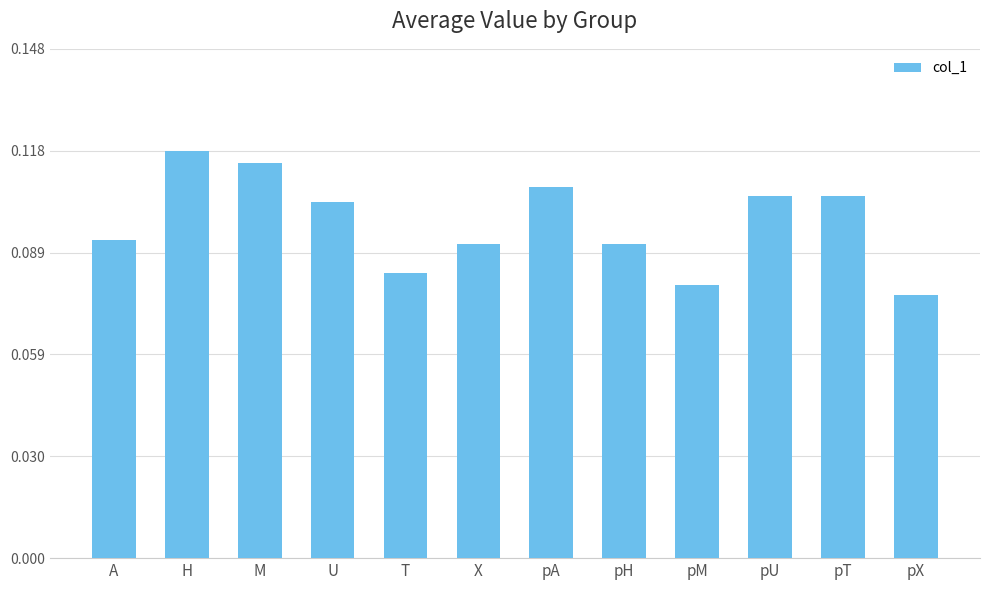

At which label is the value closest to 0?

pX